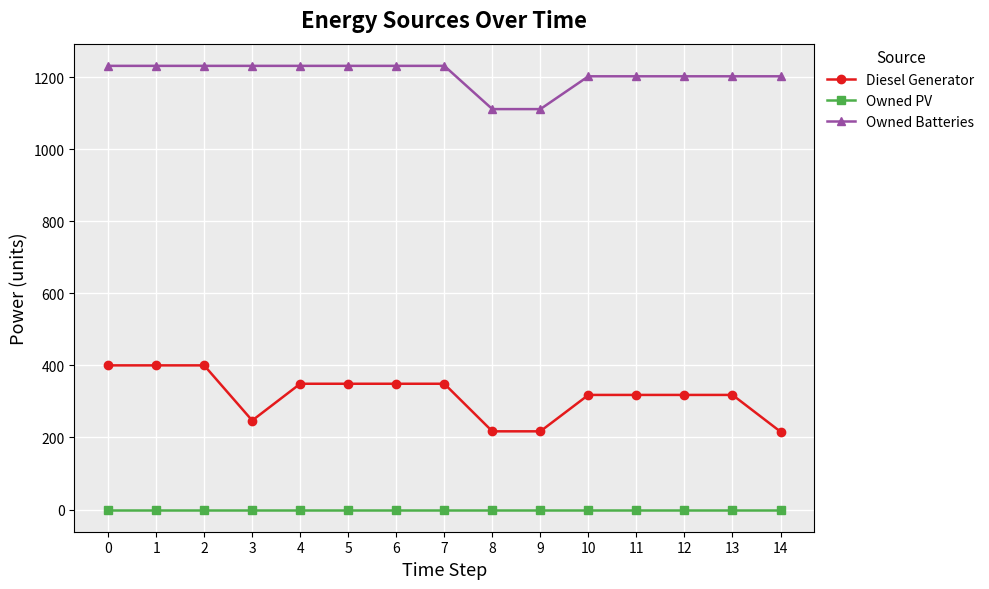

At how many categories does at least one series exceed 638?

15